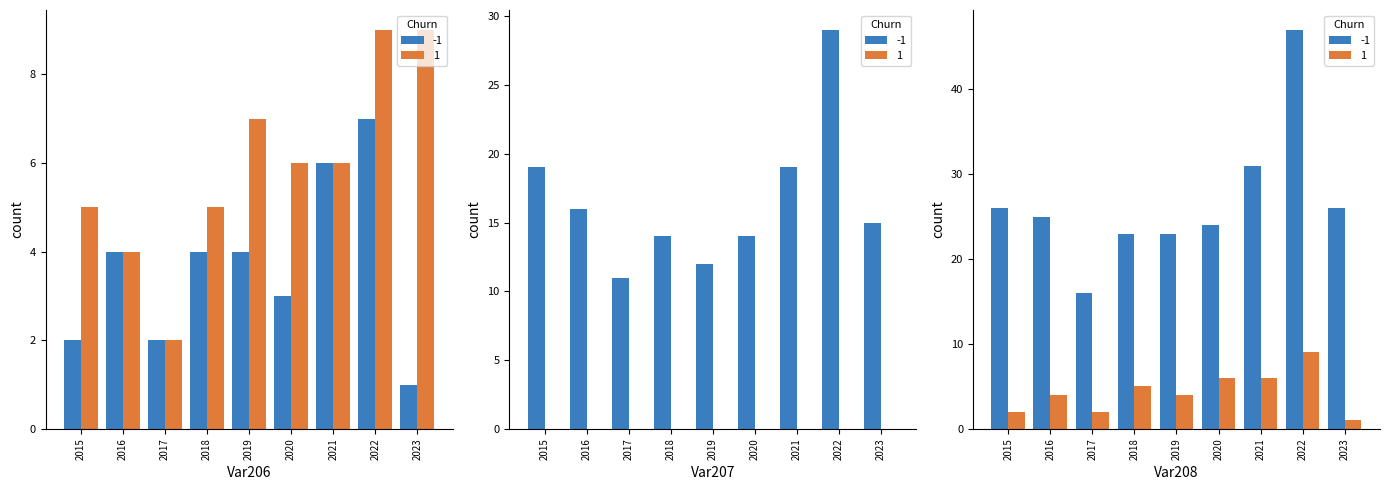

How many distinct data groups are displayed?

2